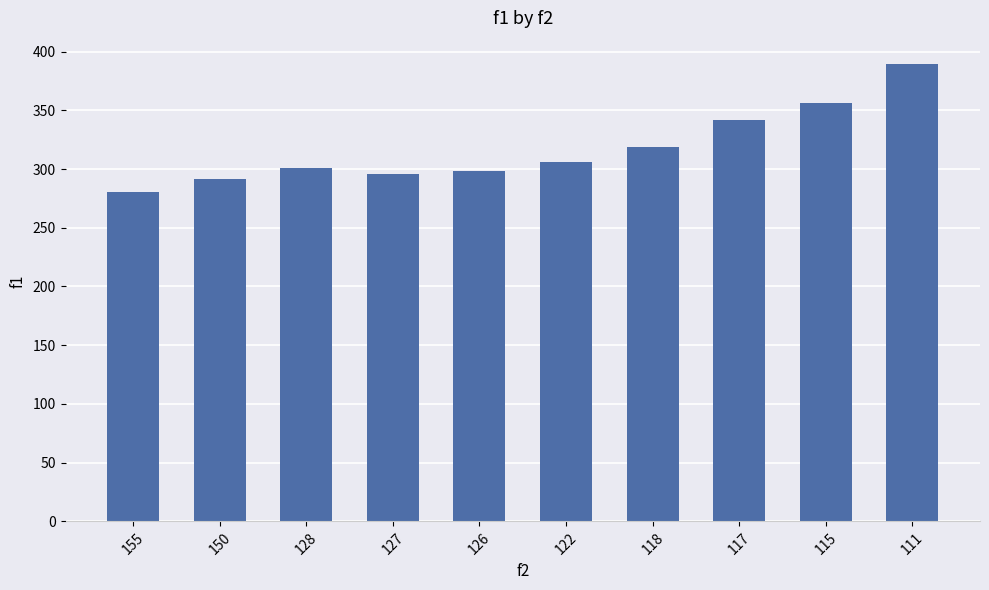

What is the sum of all values?

3179.0